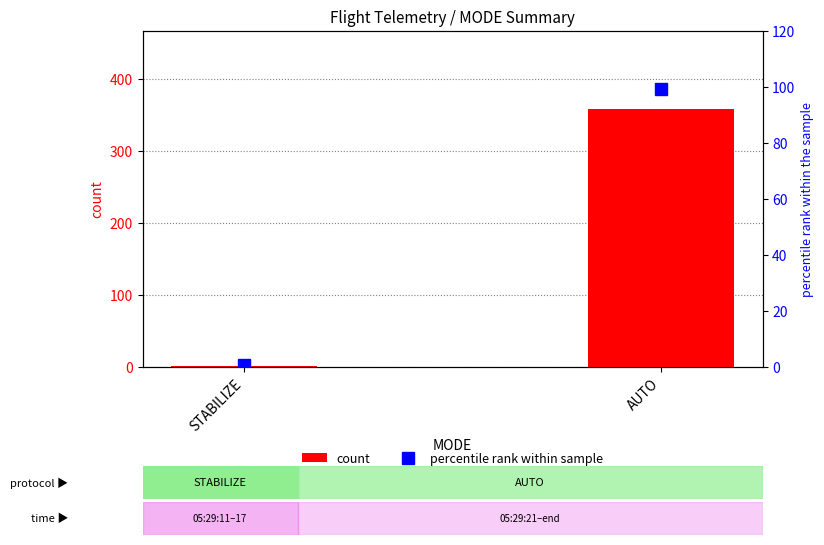

Where is percentile rank within sample nearest to the value 50?

STABILIZE